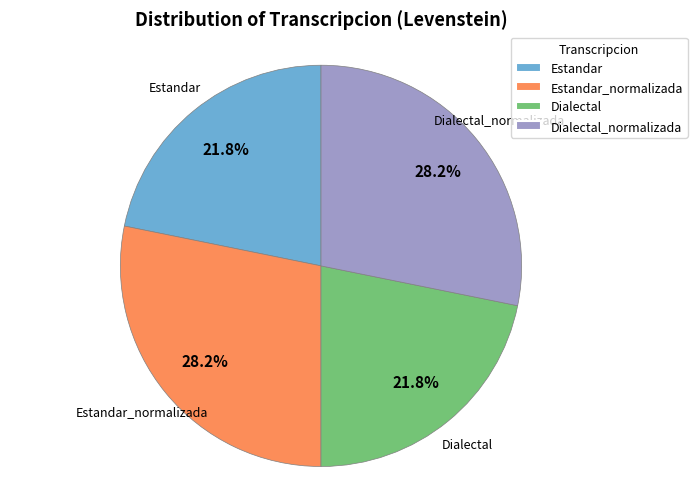

Does Dialectal_normalizada represent more than half of the total?

No